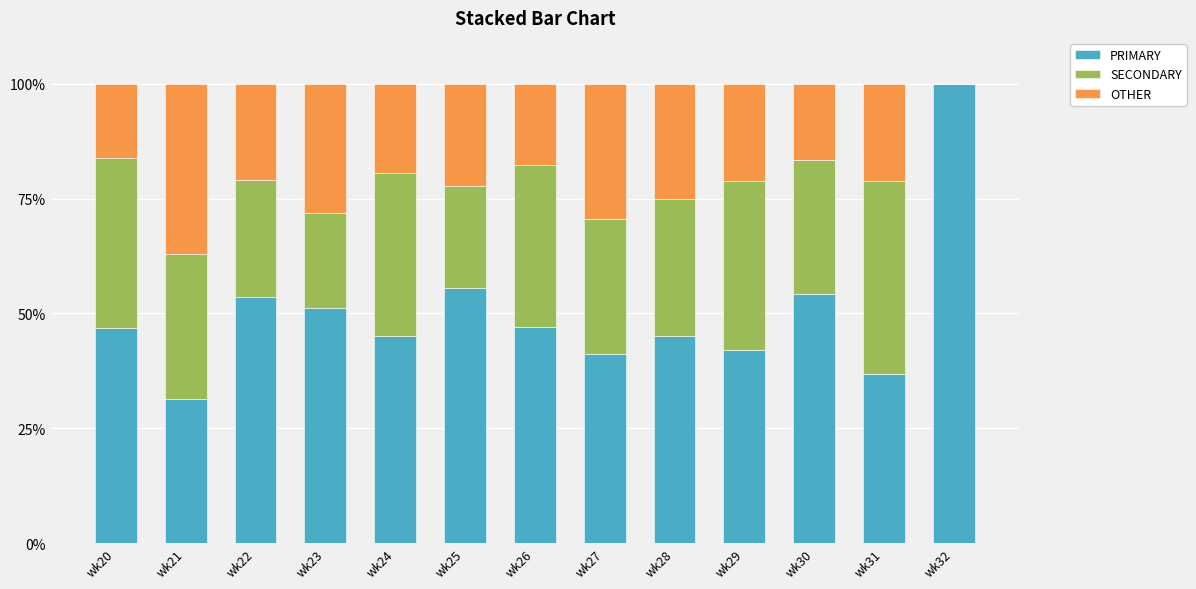

The value of PRIMARY at wk28 is 75.9. True or false?

False